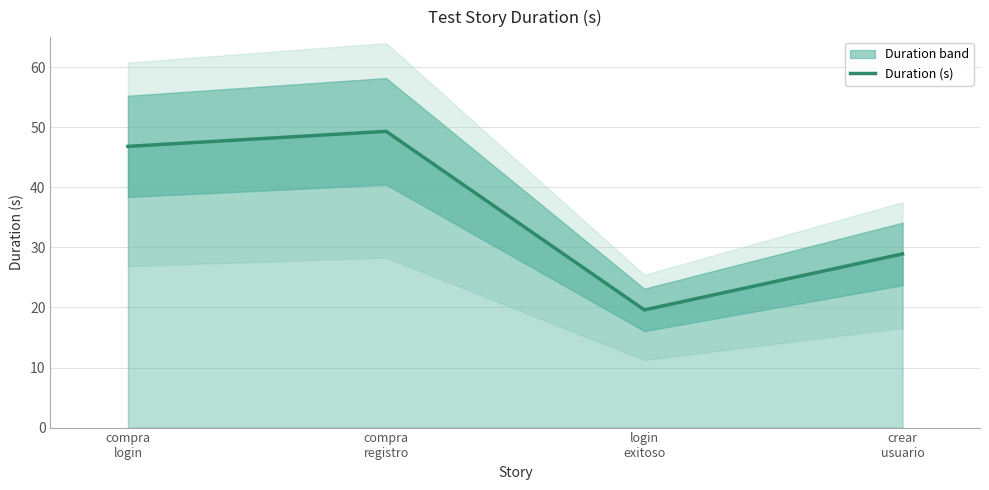

Reading right to left, list all the values displayed in this chart.

crear
usuario=28.9	login
exitoso=19.6	compra
registro=49.3	compra
login=46.8